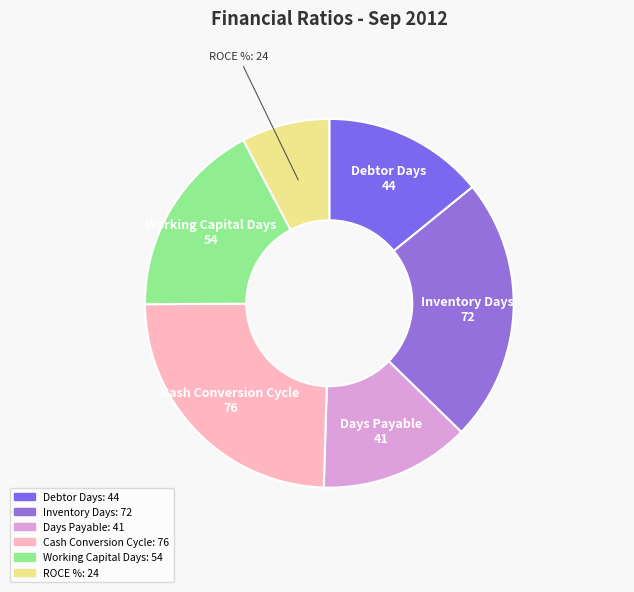

Which slice is the largest?

Cash Conversion Cycle